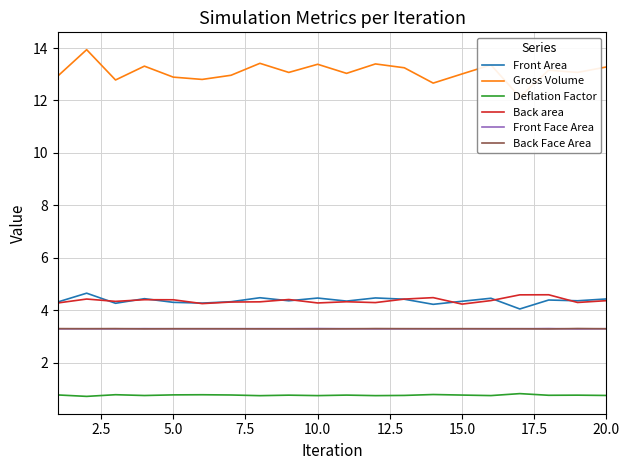

True or false: Deflation Factor and Front Face Area intersect in this chart.

False